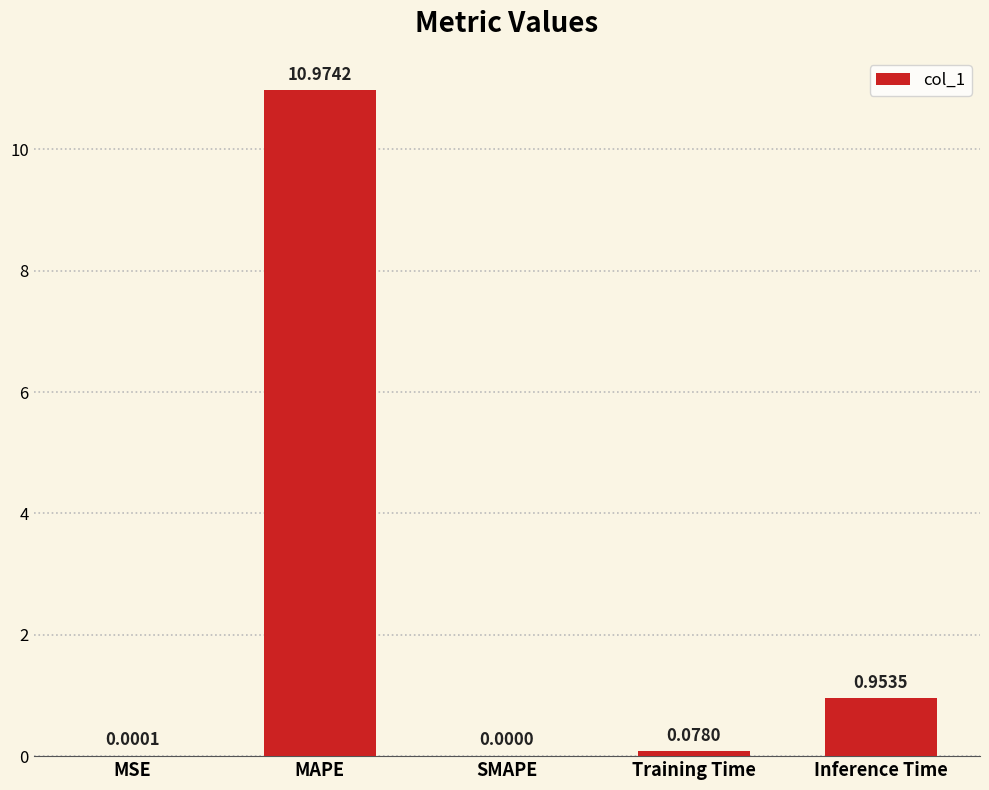

Which label corresponds to the largest value in the chart?

MAPE